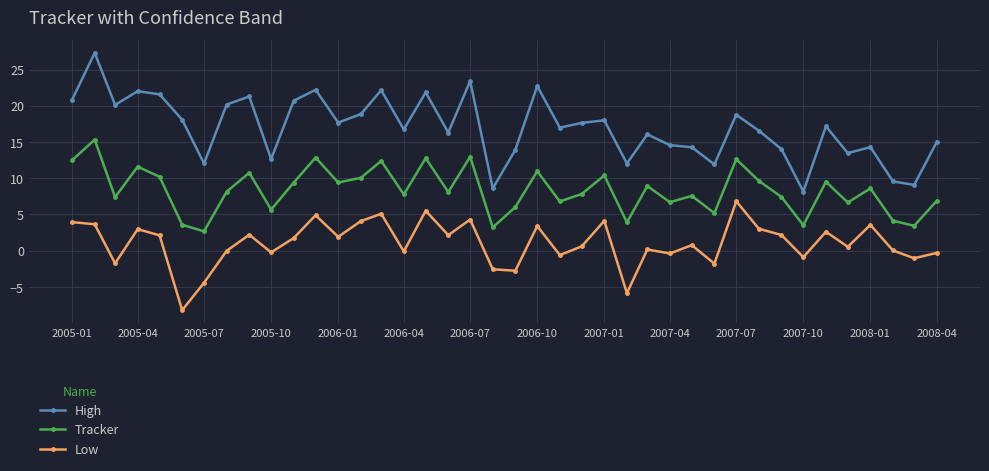

How many interior local peaks does the Tracker series have?

14